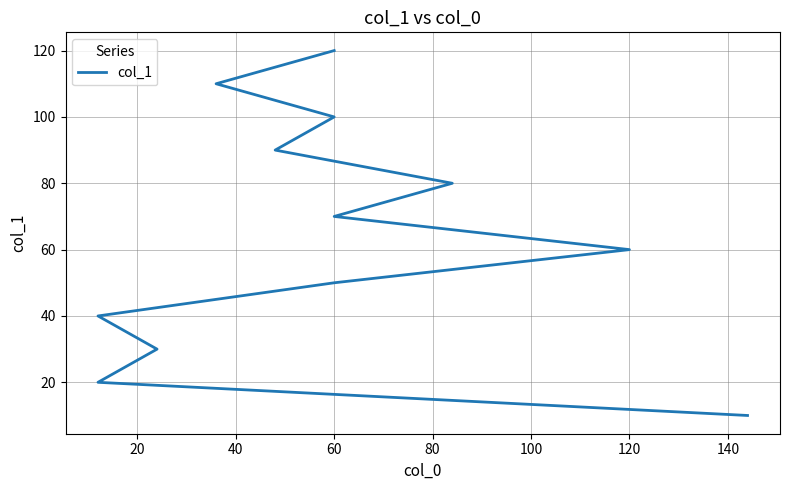

How many lines are shown in the chart?

1